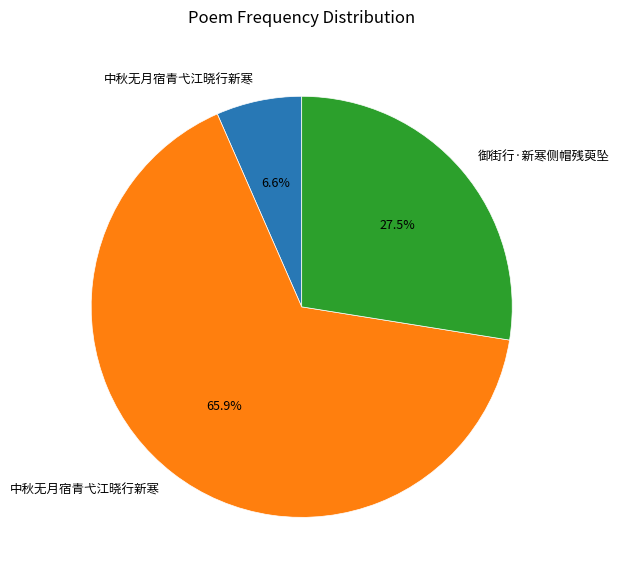

Is there any slice that represents more than half of the pie?

Yes